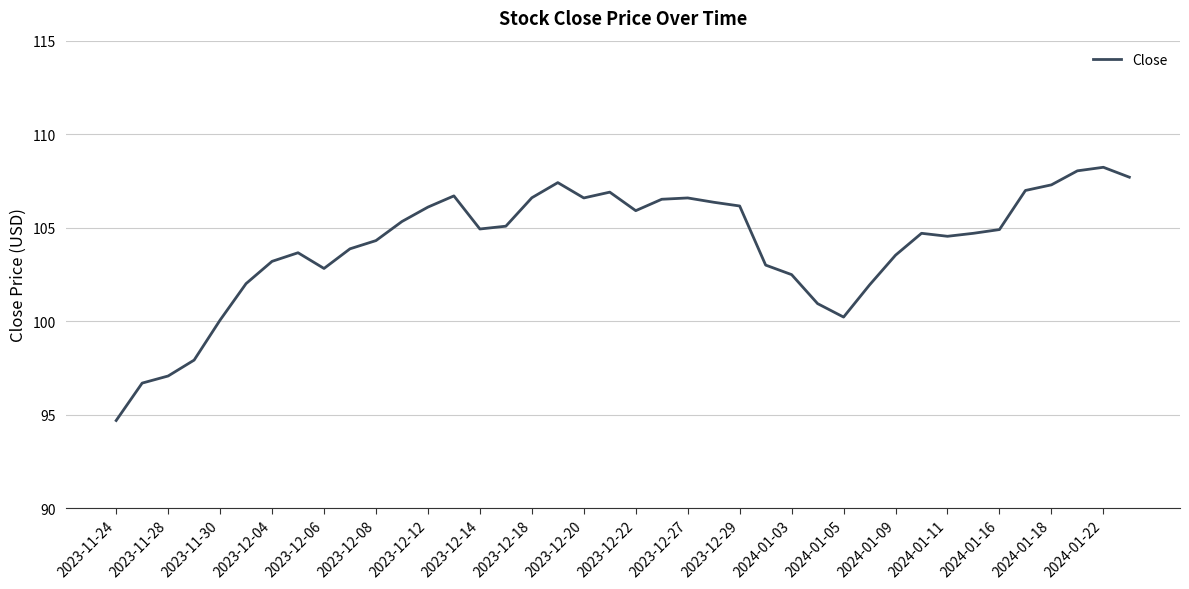

What is the minimum value shown in the chart?

94.7